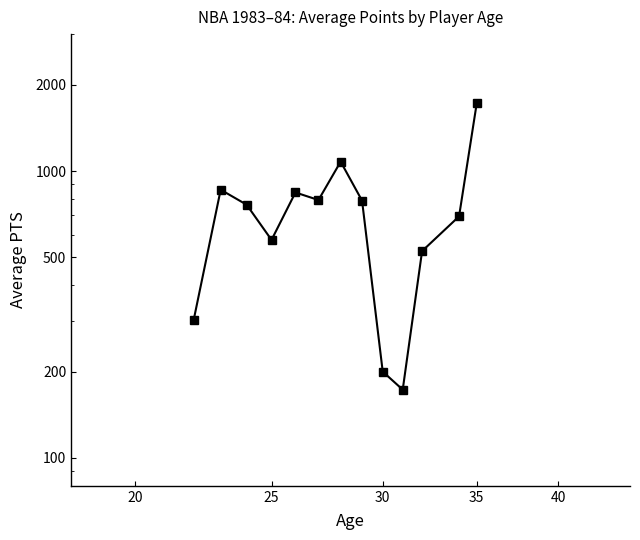

What position from the left is 25?

4